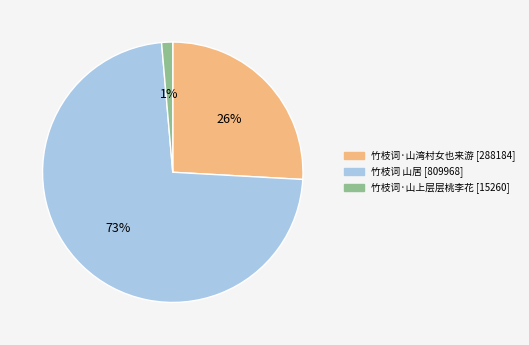

Combined, do 竹枝词 山居 and 竹枝词·山上层层桃李花 account for over 50%?

Yes